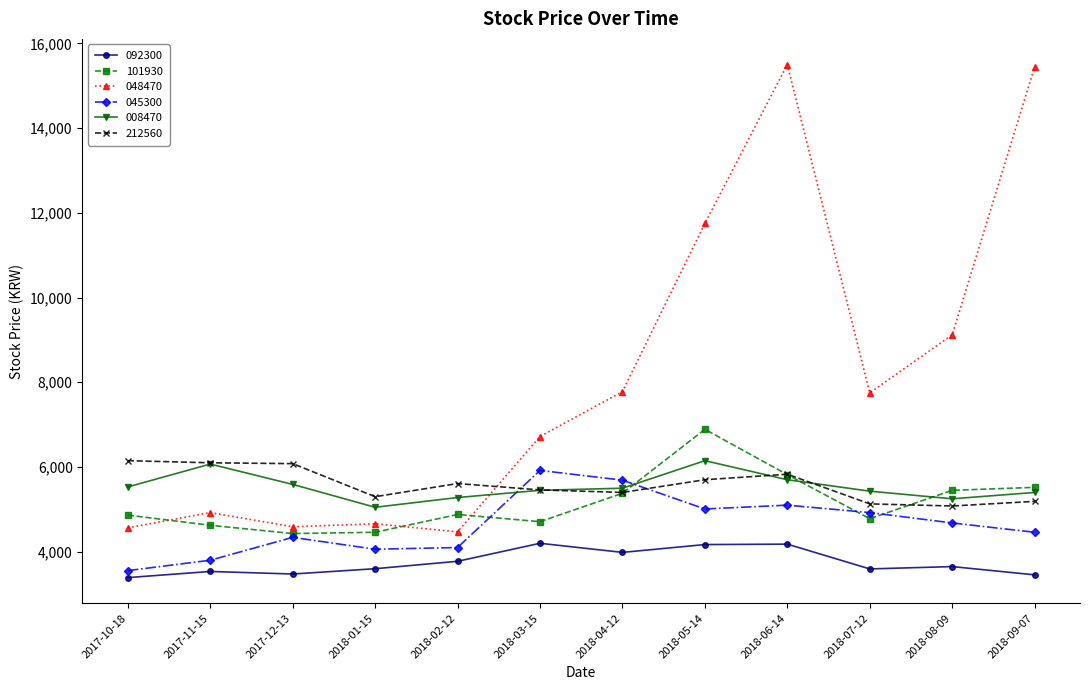

Is the value of 048470 at 2017-12-13 greater than the value of 101930 at 2018-08-09?

No